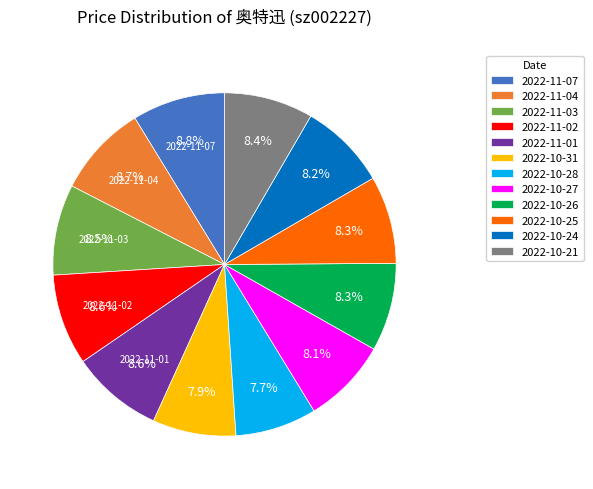

Is there a majority slice in this chart?

No